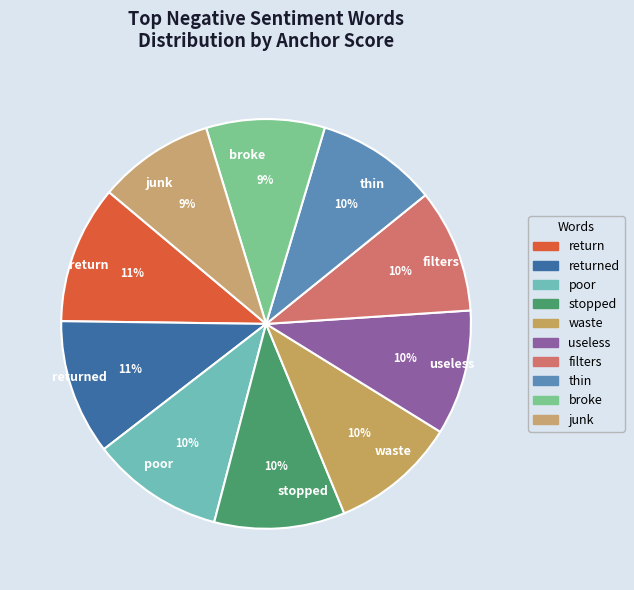

How many segments does this pie chart have?

10